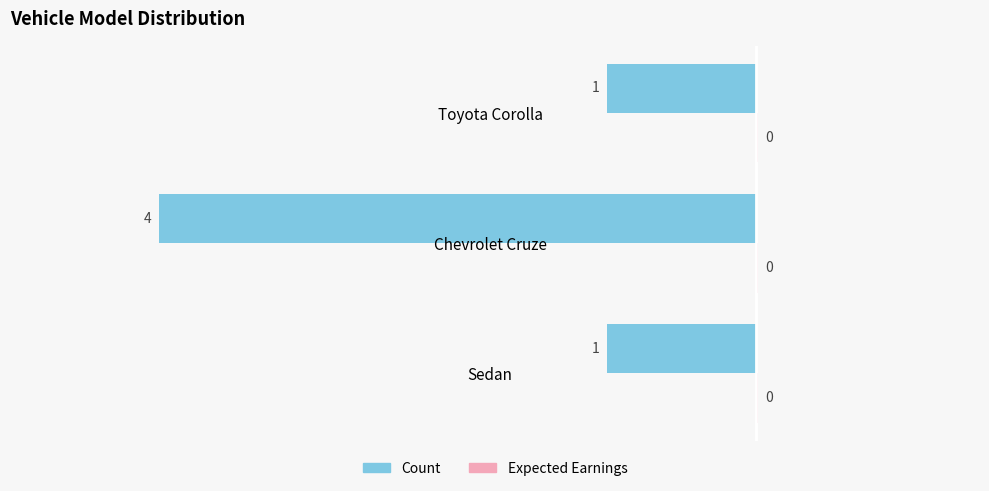

What is the total value across all series at Sedan?

-1.0